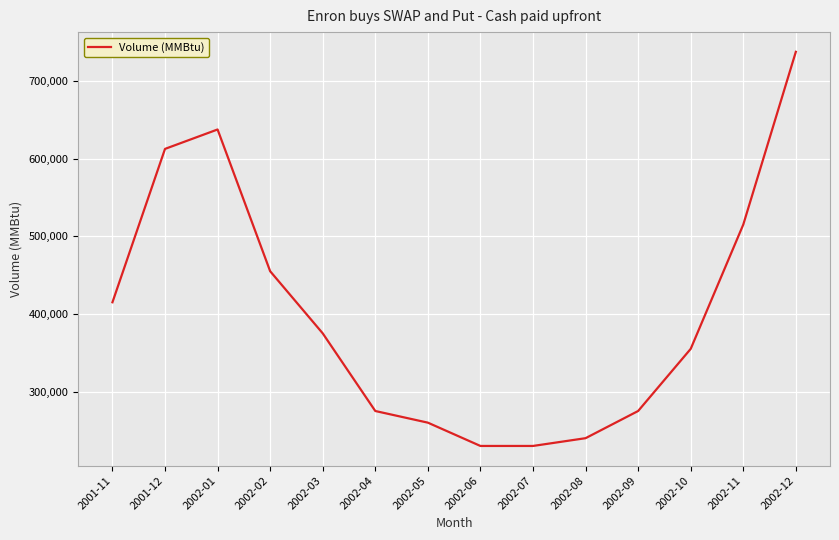

Which has a higher value, 2002-03 or 2001-11?

2001-11